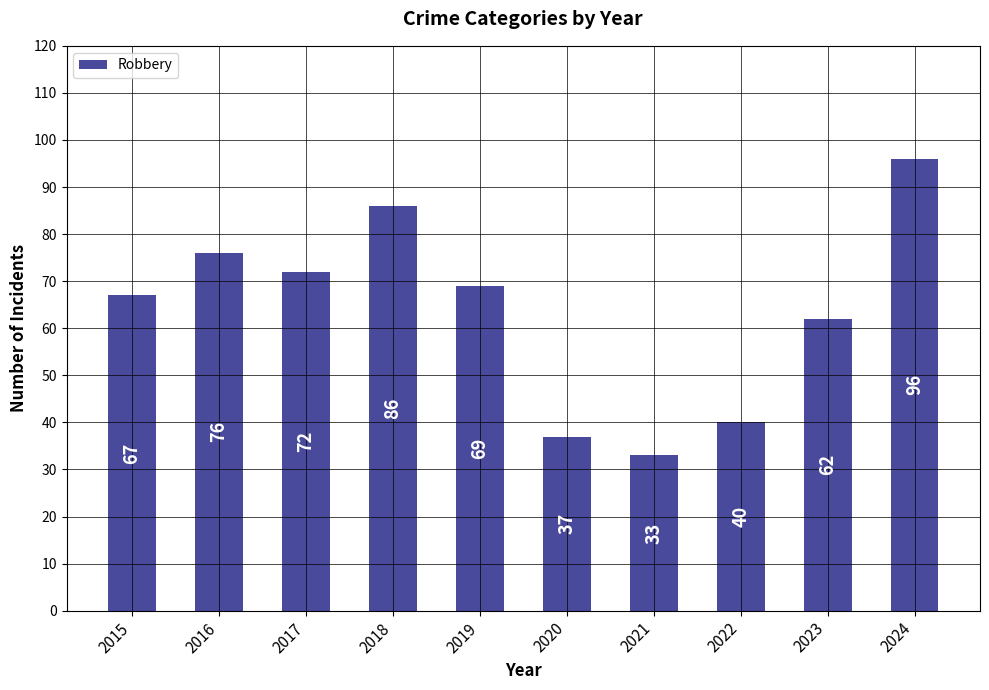

Where does the data first go above 69?

2016